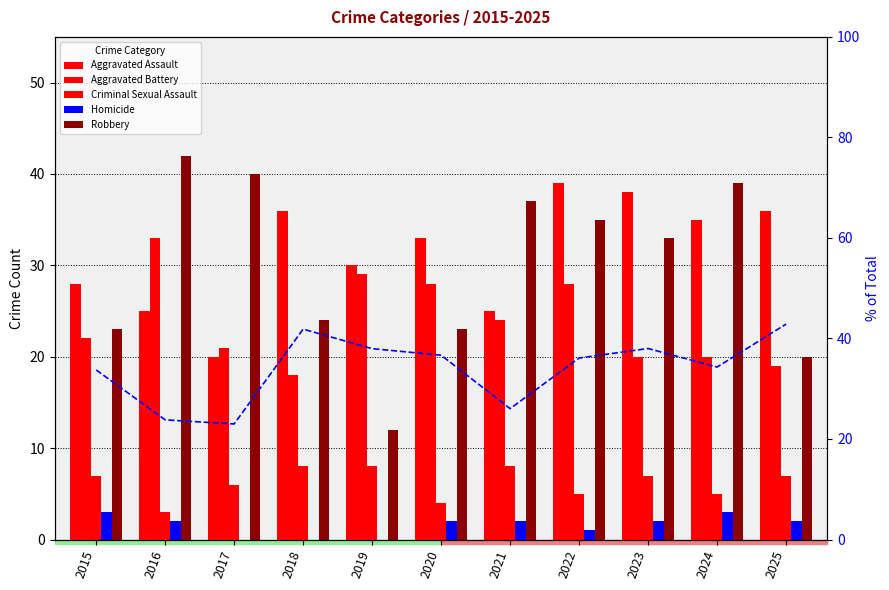

Reading left to right, extract all data points from this chart.

Aggravated Assault: 2015=28.0	2016=25.0	2017=20.0	2018=36.0	2019=30.0	2020=33.0	2021=25.0	2022=39.0	2023=38.0	2024=35.0	2025=36.0
Aggravated Battery: 2015=22.0	2016=33.0	2017=21.0	2018=18.0	2019=29.0	2020=28.0	2021=24.0	2022=28.0	2023=20.0	2024=20.0	2025=19.0
Criminal Sexual Assault: 2015=7.0	2016=3.0	2017=6.0	2018=8.0	2019=8.0	2020=4.0	2021=8.0	2022=5.0	2023=7.0	2024=5.0	2025=7.0
Homicide: 2015=3.0	2016=2.0	2017=0.0	2018=0.0	2019=0.0	2020=2.0	2021=2.0	2022=1.0	2023=2.0	2024=3.0	2025=2.0
Robbery: 2015=23.0	2016=42.0	2017=40.0	2018=24.0	2019=12.0	2020=23.0	2021=37.0	2022=35.0	2023=33.0	2024=39.0	2025=20.0
Aggravated Assault % of Total: 2015=33.7	2016=23.8	2017=23.0	2018=41.9	2019=38.0	2020=36.7	2021=26.0	2022=36.1	2023=38.0	2024=34.3	2025=42.9